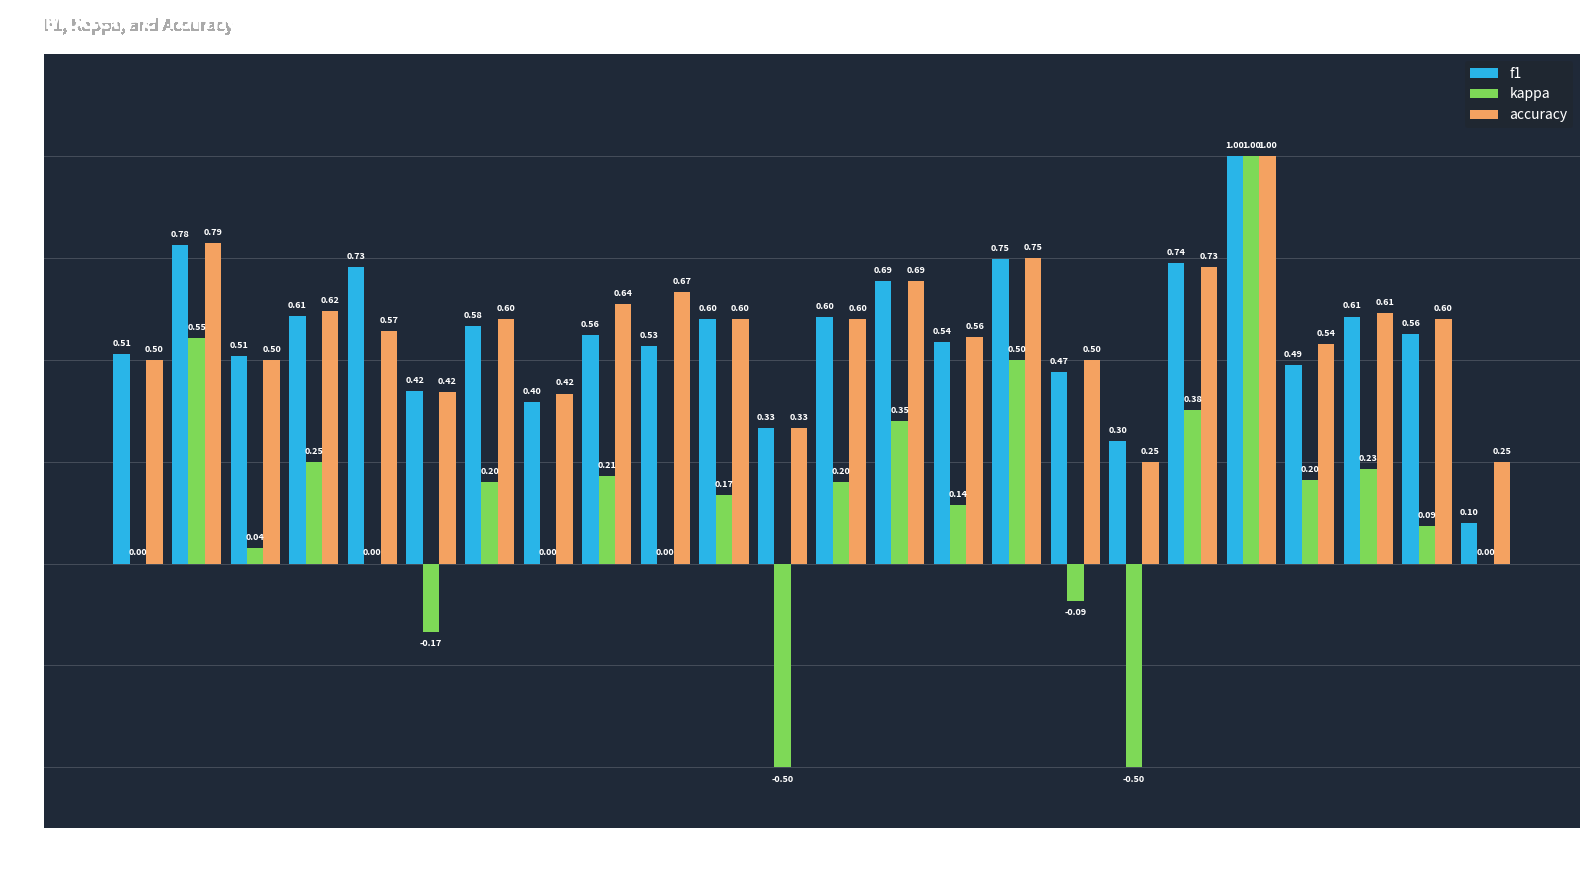

At which category is the sum across all series the highest?

Group 22